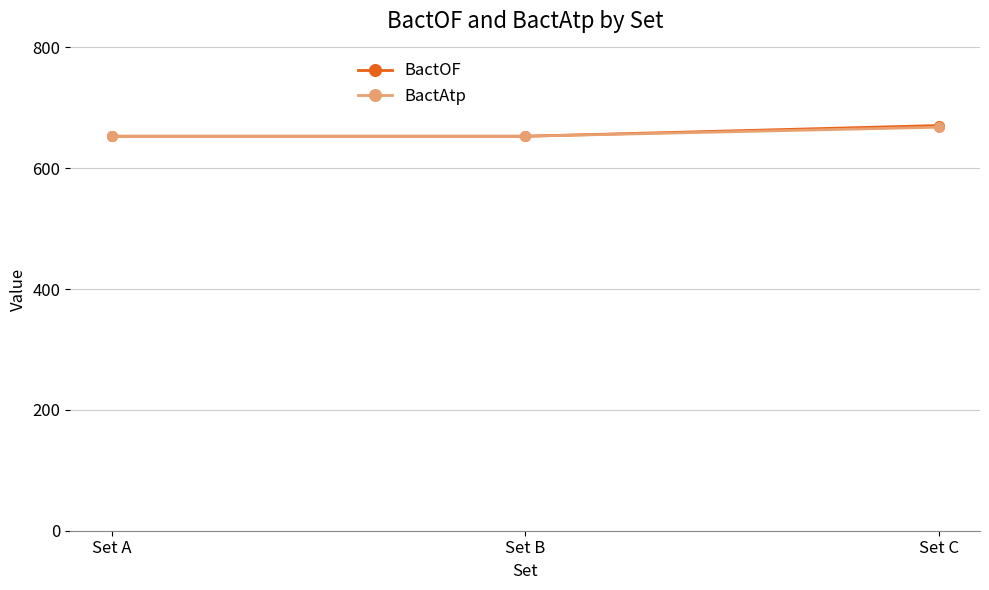

What is the maximum value shown in the chart?

670.7